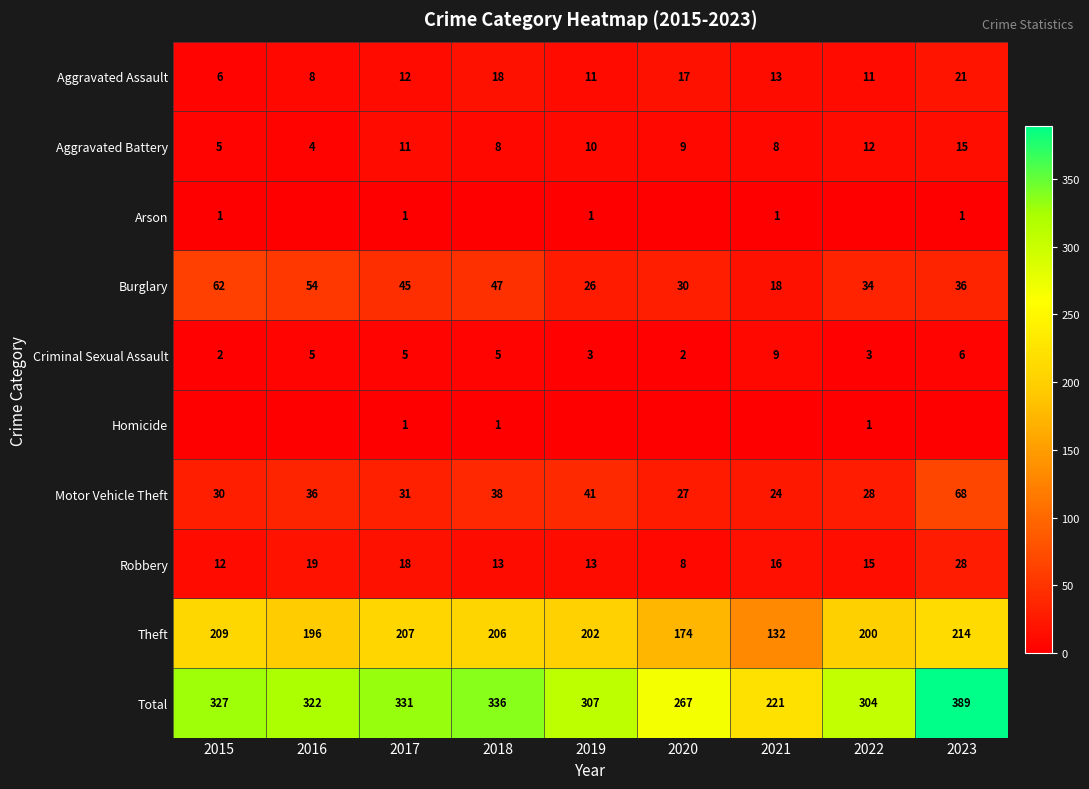

What is the difference between the Motor Vehicle Theft values at 2023 and 2017?

37